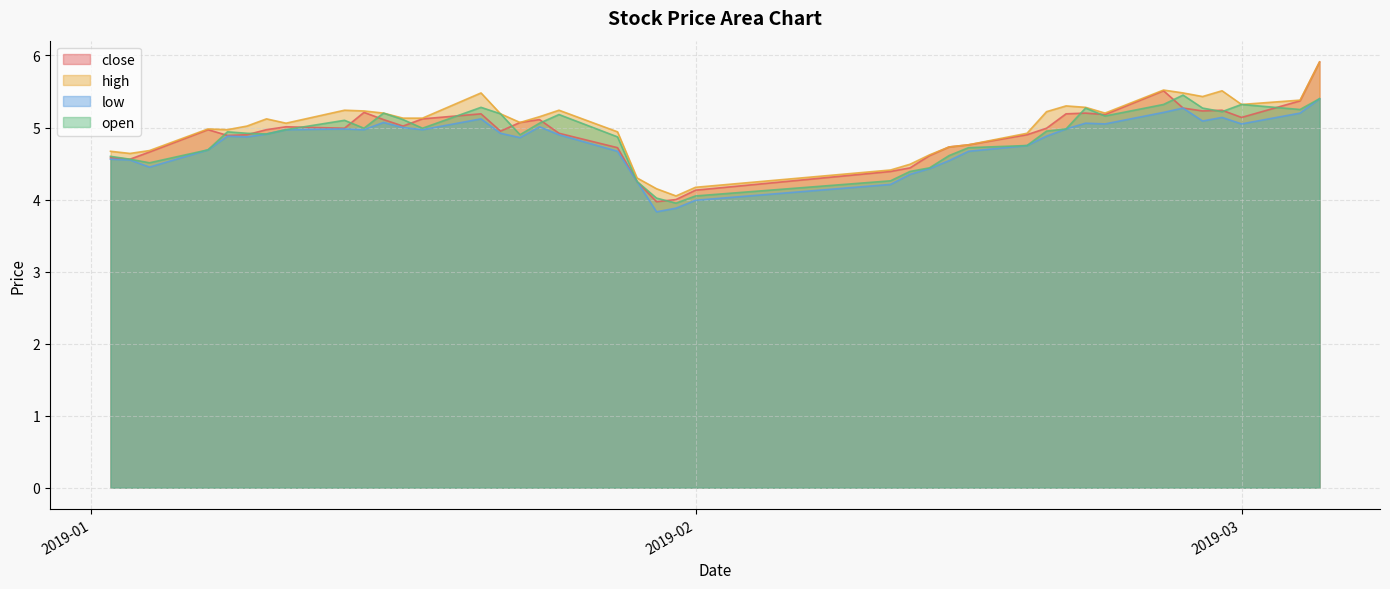

At which category is the sum across all series the highest?

2019-03-05